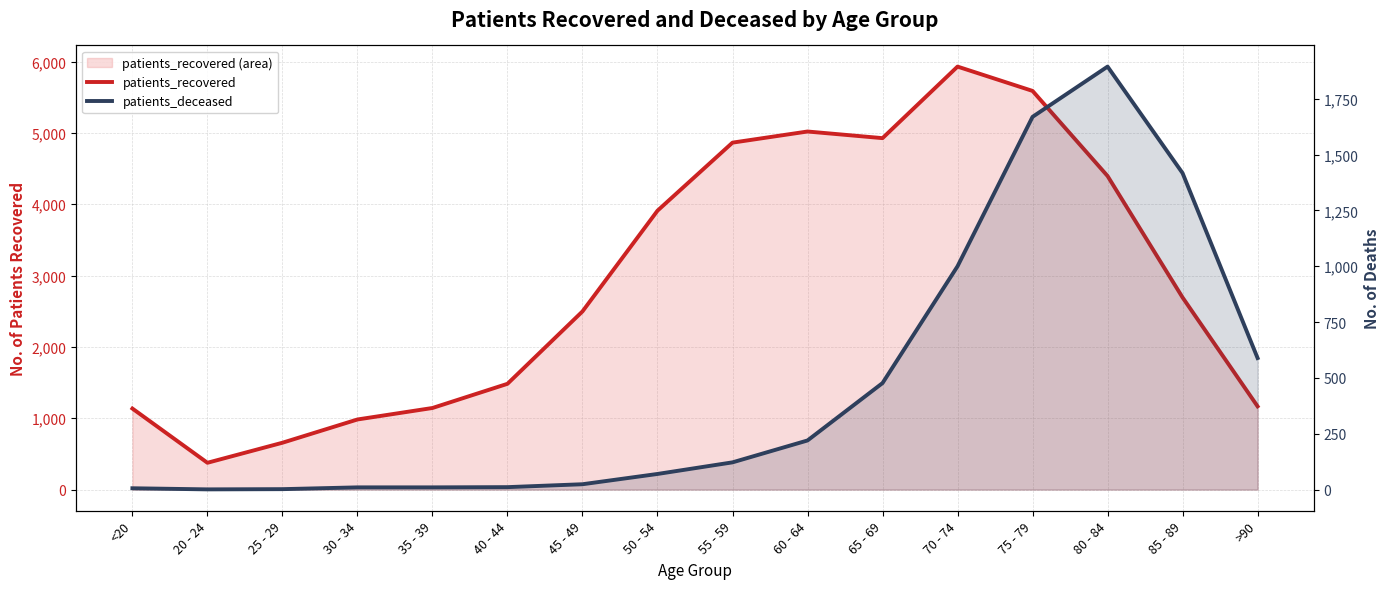

Reading left to right, transcribe all the data shown in this chart.

patients_recovered: <20=1136	20 - 24=376	25 - 29=657	30 - 34=983	35 - 39=1144	40 - 44=1483	45 - 49=2498	50 - 54=3910	55 - 59=4864	60 - 64=5020	65 - 69=4927	70 - 74=5930	75 - 79=5589	80 - 84=4396	85 - 89=2693	>90=1167
patients_deceased: <20=6	20 - 24=1	25 - 29=2	30 - 34=10	35 - 39=10	40 - 44=11	45 - 49=24	50 - 54=70	55 - 59=122	60 - 64=220	65 - 69=477	70 - 74=1000	75 - 79=1669	80 - 84=1894	85 - 89=1417	>90=589